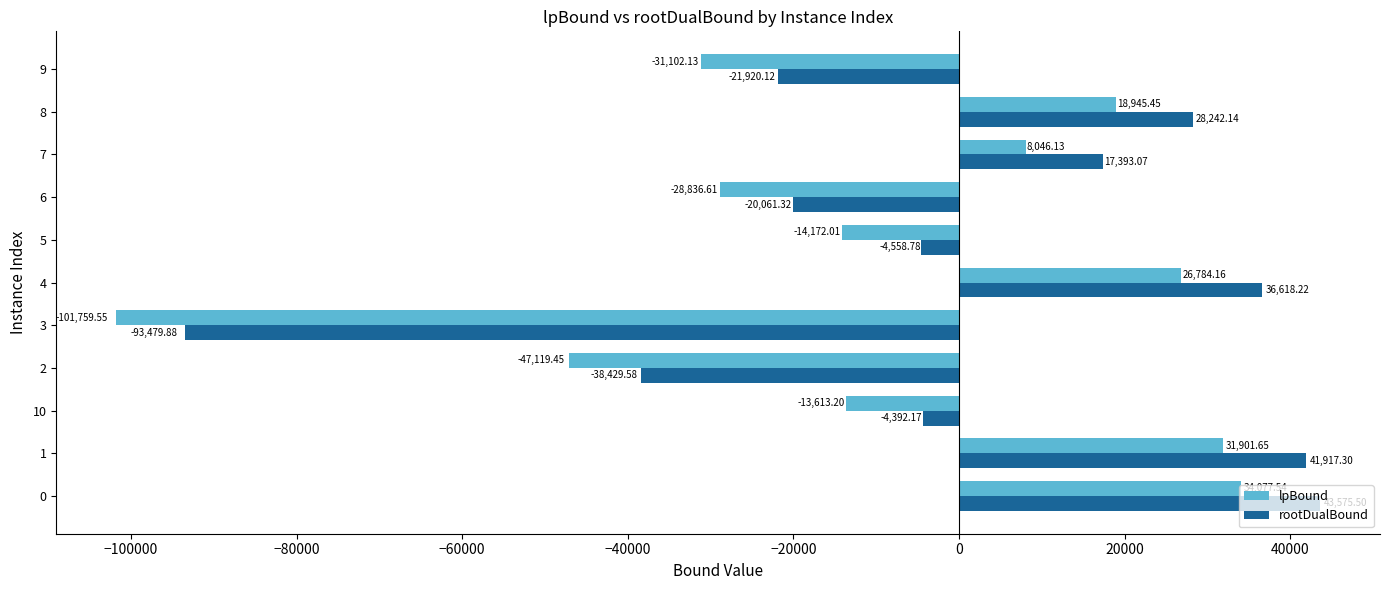

Which series changed the most between 6 and 8?

rootDualBound